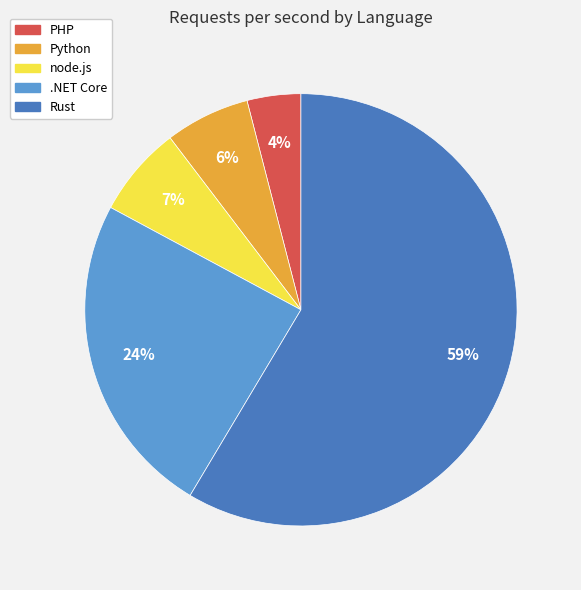

Do PHP and Rust together represent more than half of the pie?

Yes